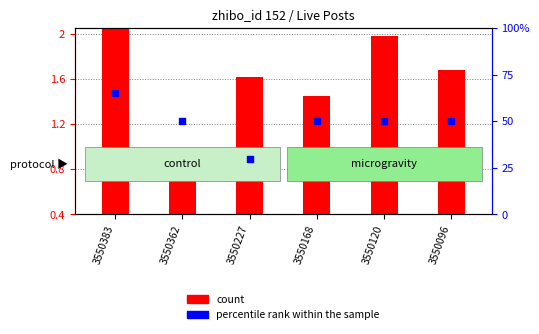

Which has a higher value, 3550383 or 3550227?

3550383